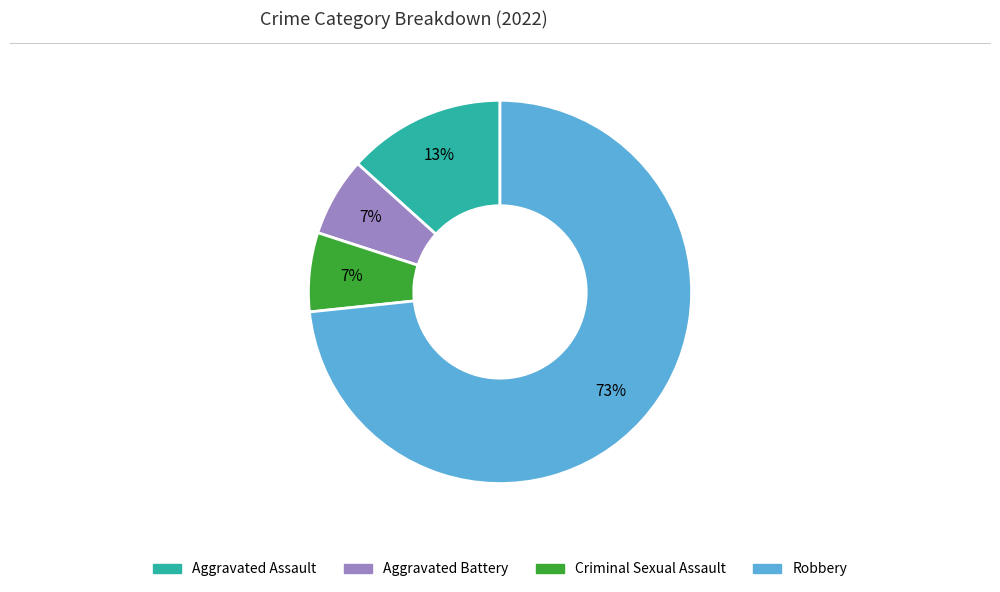

Which category has the biggest portion of the pie?

Robbery